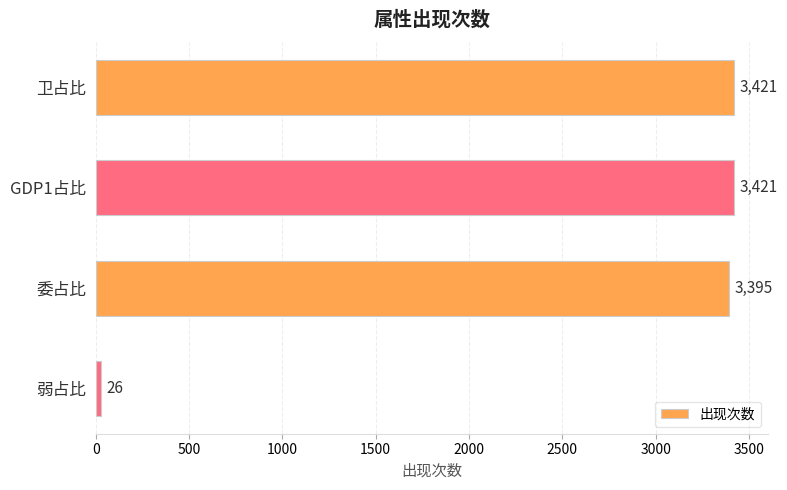

Between 委占比 and GDP1占比, which is larger?

GDP1占比